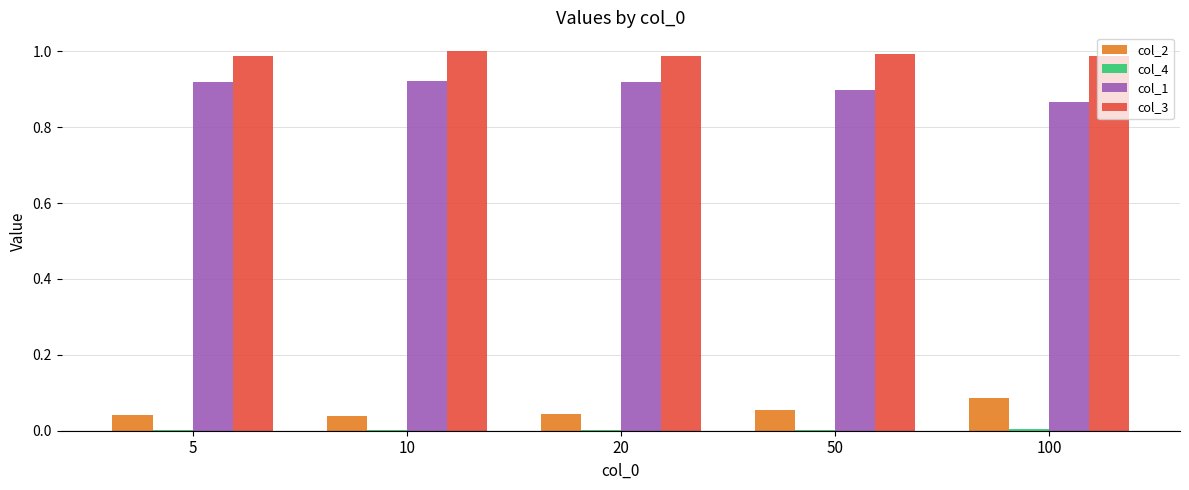

The value of col_1 at 10 is 0.3. True or false?

False